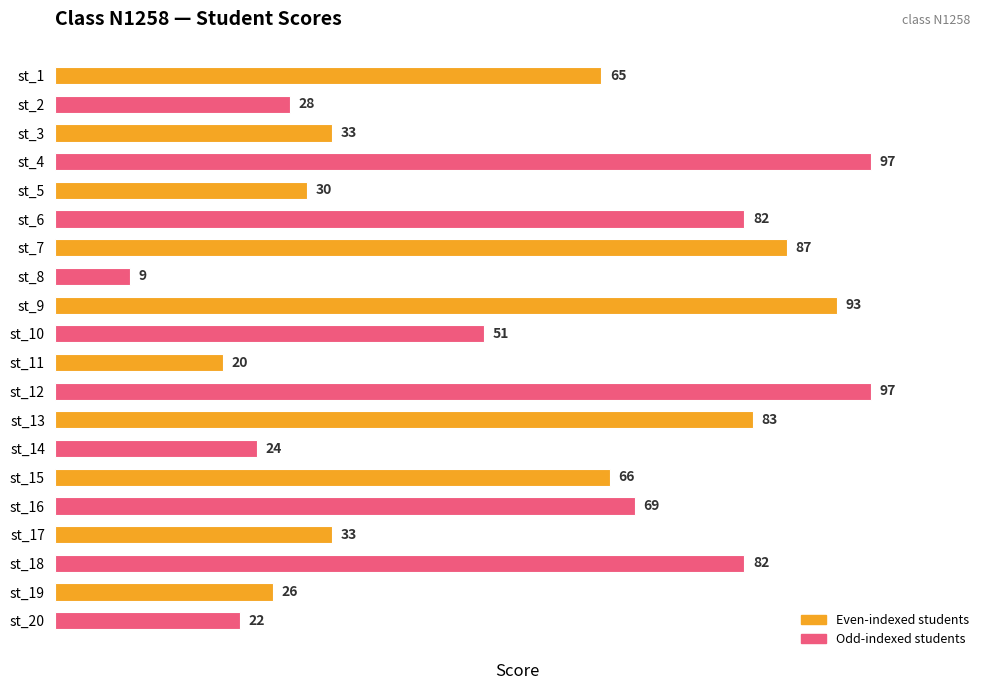

What is the sum of all values?

1097